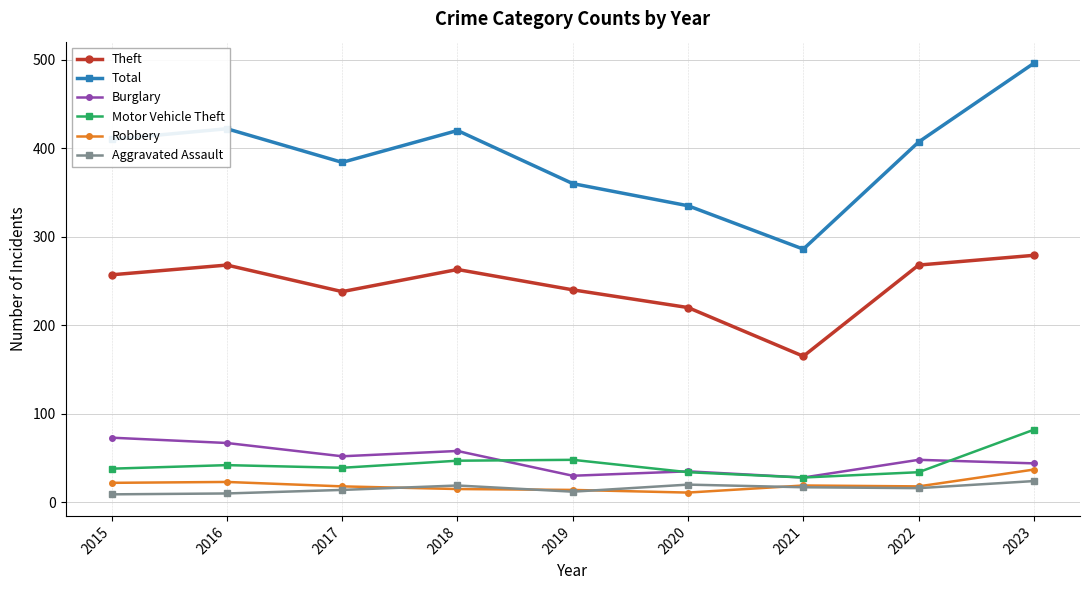

What is the value of the Theft point at the 2nd from the left?

268